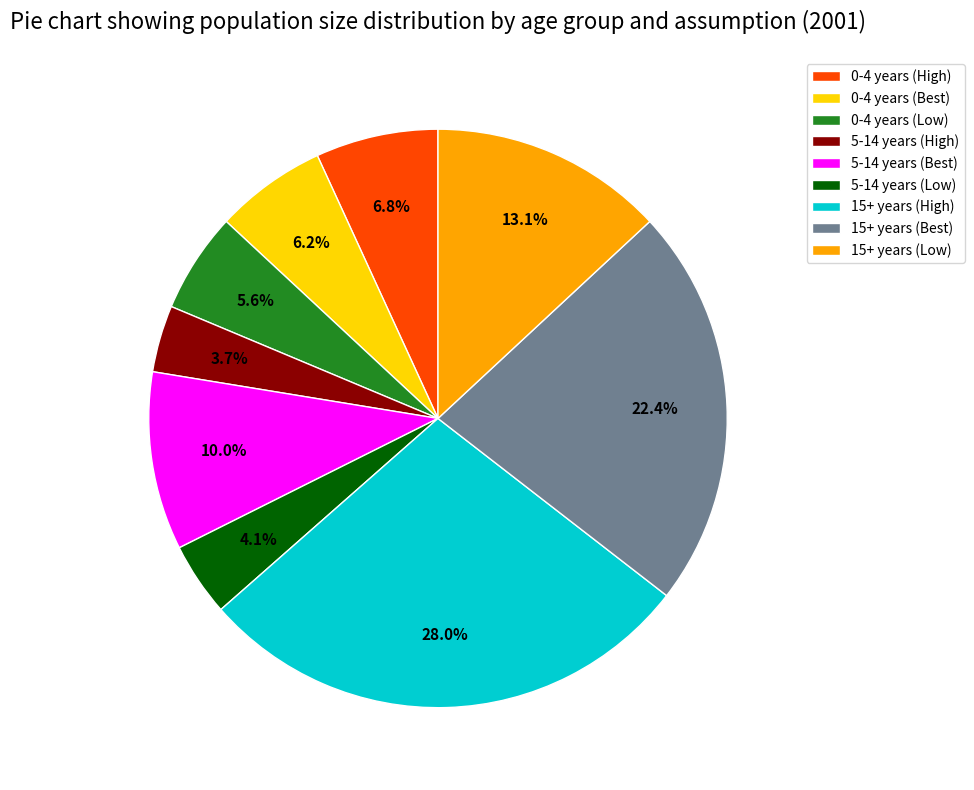

Between 5-14 years (Best) and 0-4 years (Low), which is larger?

5-14 years (Best)